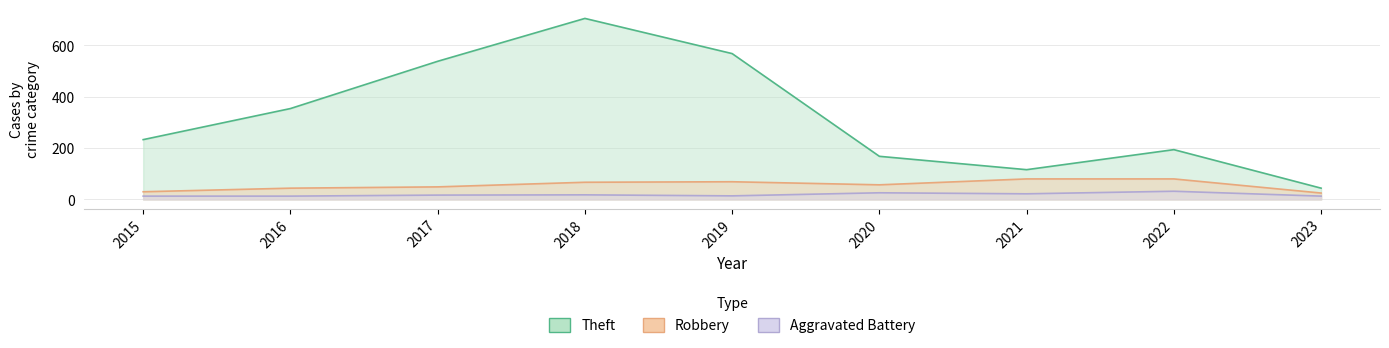

Which has a higher value, 2019 or 2018?

2018